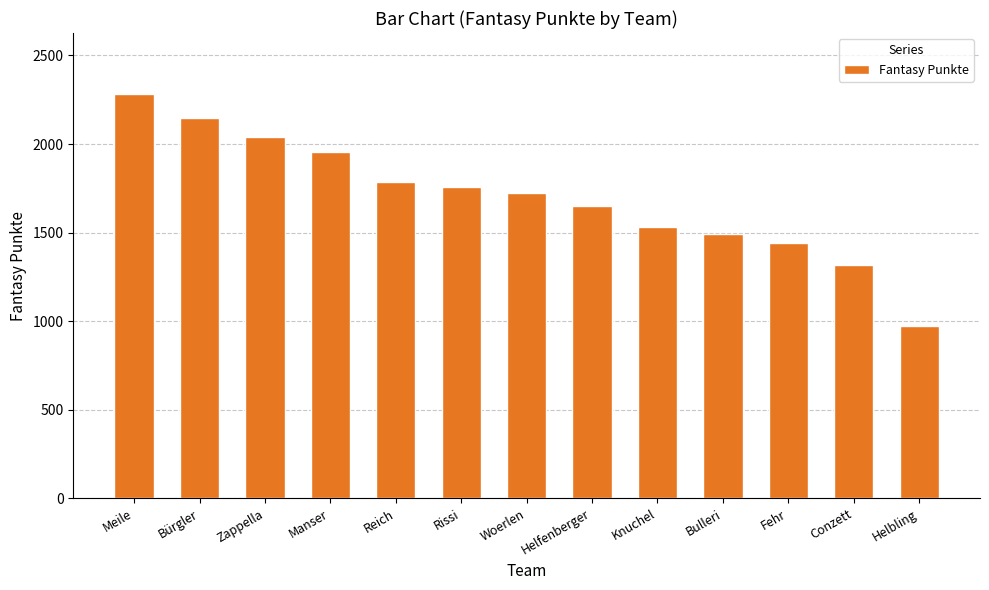

What is the value of the 7th bar from the left?

1723